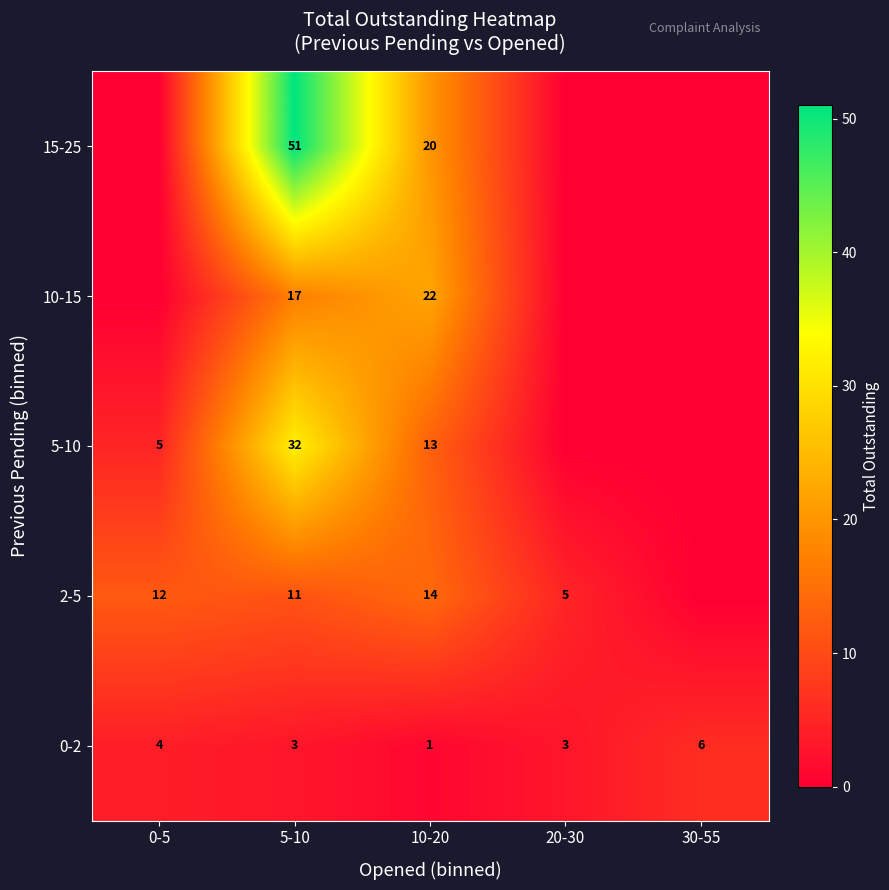

What is the difference between the highest and lowest values at 10-20?

21